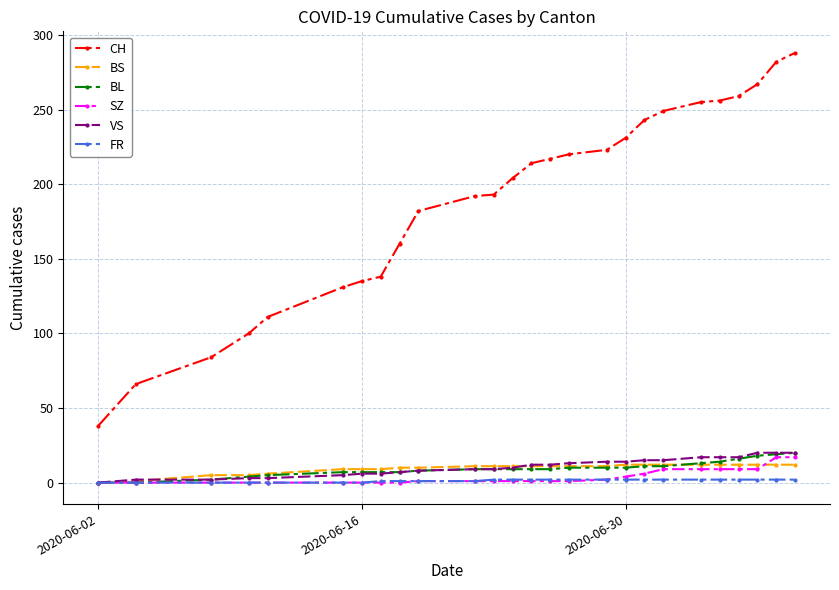

What is the value of the BL point at the 24th from the left?

18